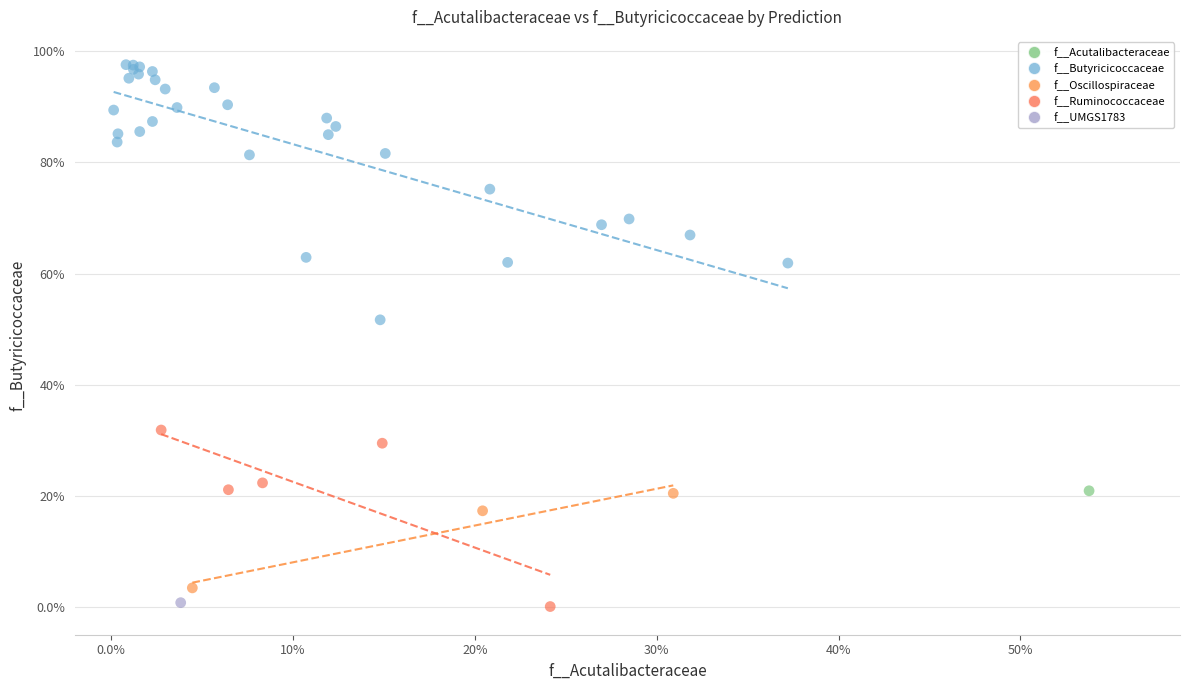

What are all the series names shown in the legend?

f__Acutalibacteraceae, f__Butyricicoccaceae, f__Oscillospiraceae, f__Ruminococcaceae, f__UMGS1783